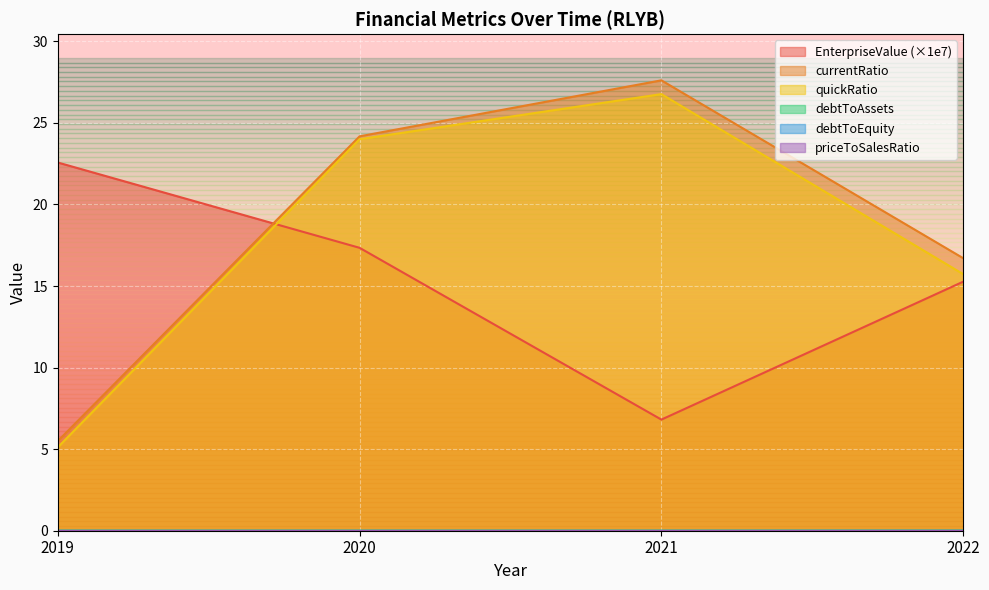

True or false: quickRatio and debtToEquity cross at least once.

False